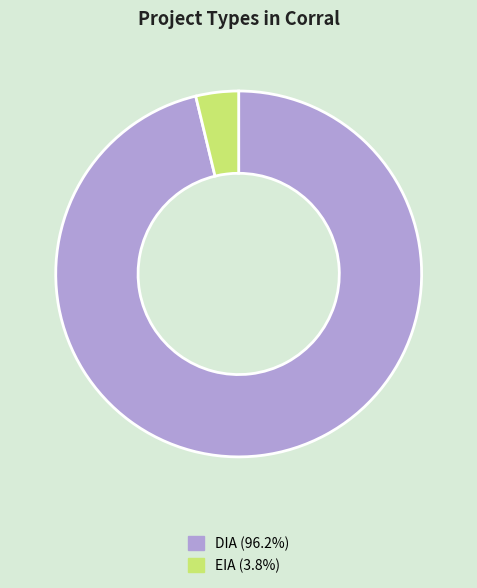

Do EIA (3.8%) and DIA (96.2%) together represent more than half of the pie?

Yes